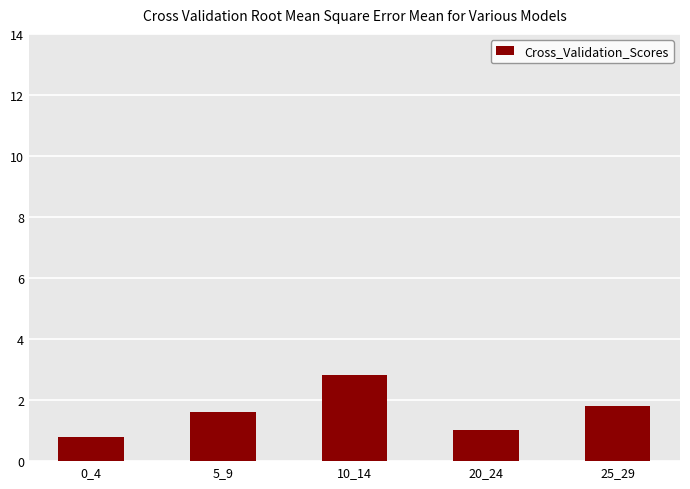

List the labels in order of value, largest first.

10_14, 25_29, 5_9, 20_24, 0_4